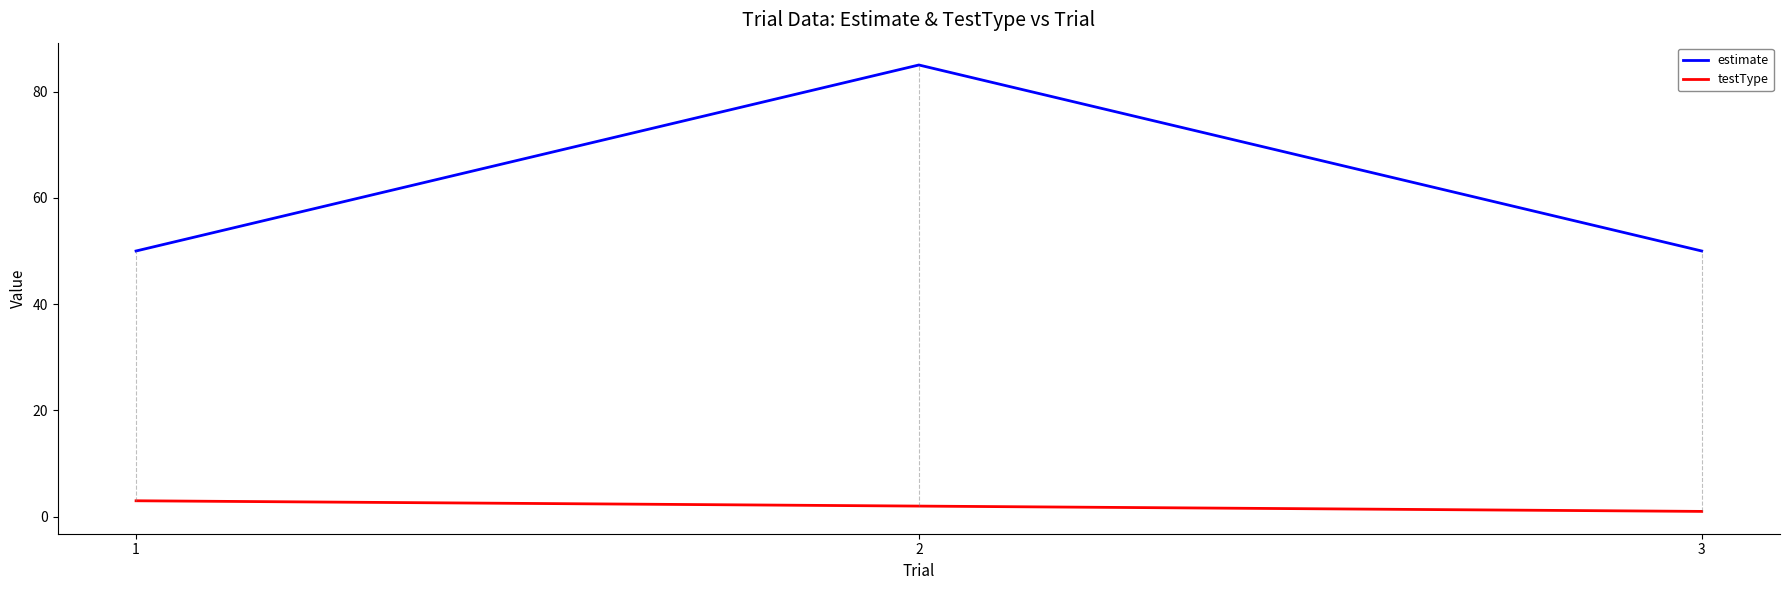

Does the chart display data point markers on the line(s)?

No